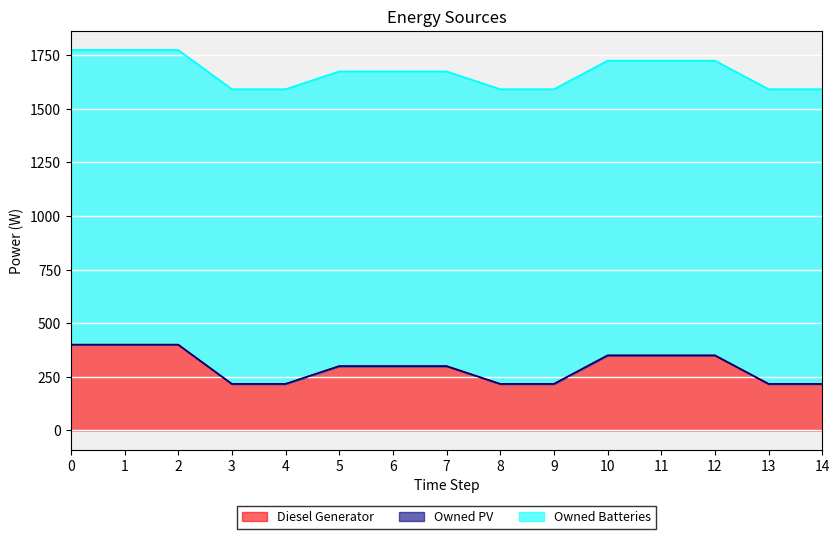

Reading left to right, transcribe all the data shown in this chart.

Diesel Generator: 400	400	400	217	217	300	300	300	217	217	350	350	350	217	217
Owned PV: 0	0	0	0	0	0	0	0	0	0	0	0	0	0	0
Owned Batteries: 1374	1374	1374	1374	1374	1374	1374	1374	1374	1374	1374	1374	1374	1374	1374